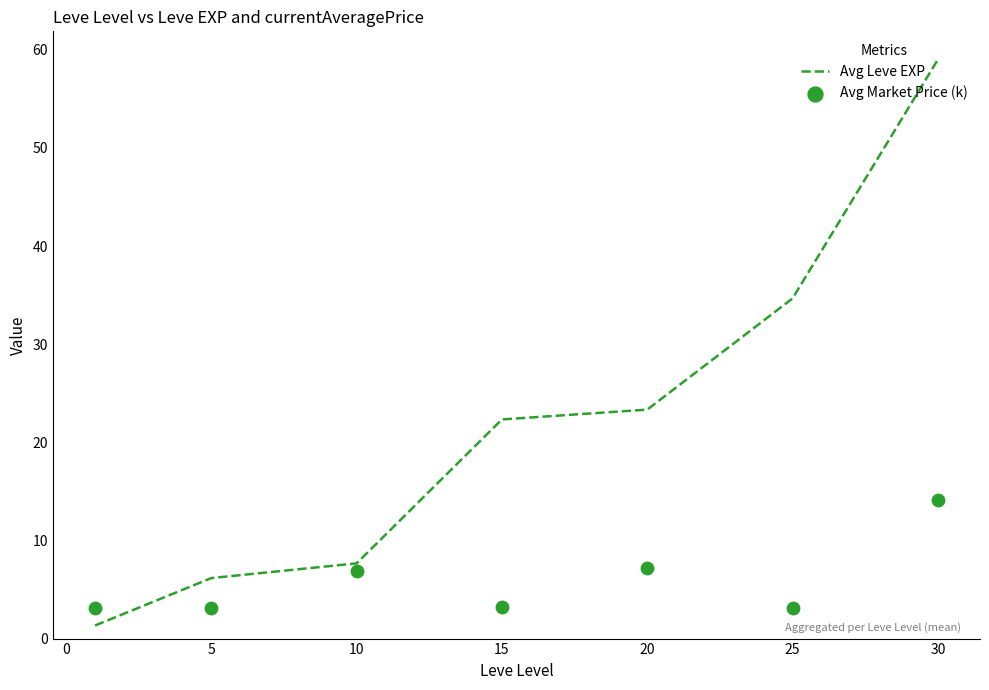

The value of Avg Leve EXP at 30 is 16.1. True or false?

False